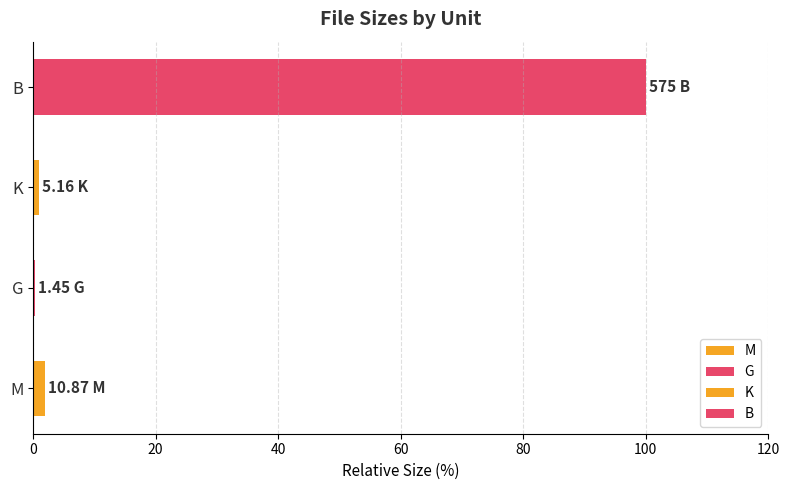

What is the sum of all values?

103.0